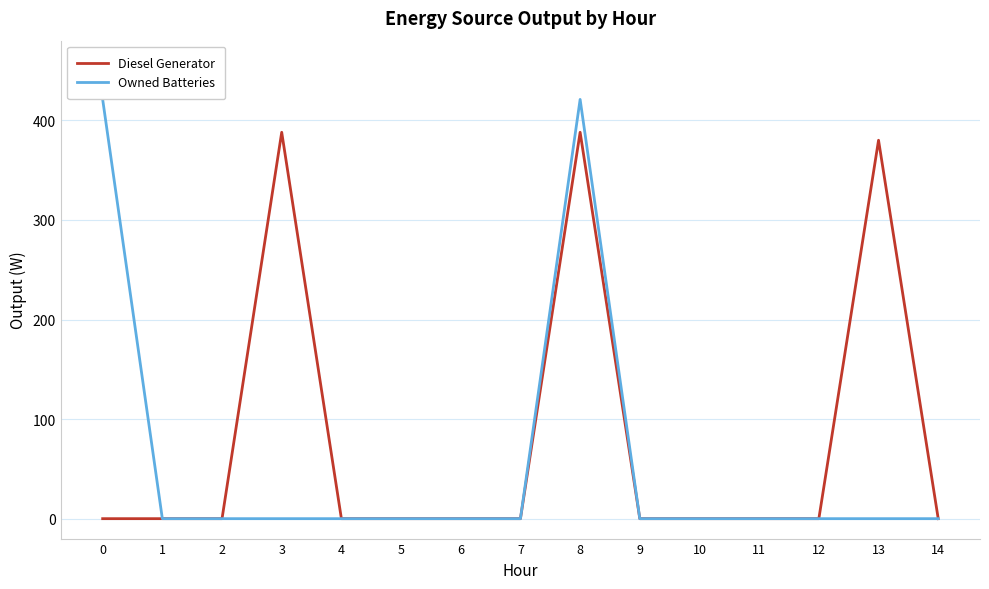

What is the difference between the highest and lowest values at 8?

33